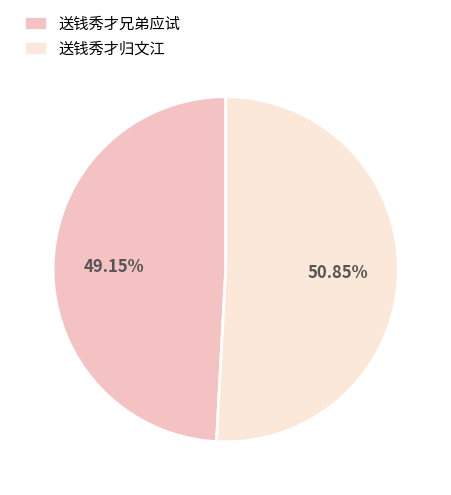

Rank the categories by value from lowest to highest.

送钱秀才兄弟应试, 送钱秀才归文江